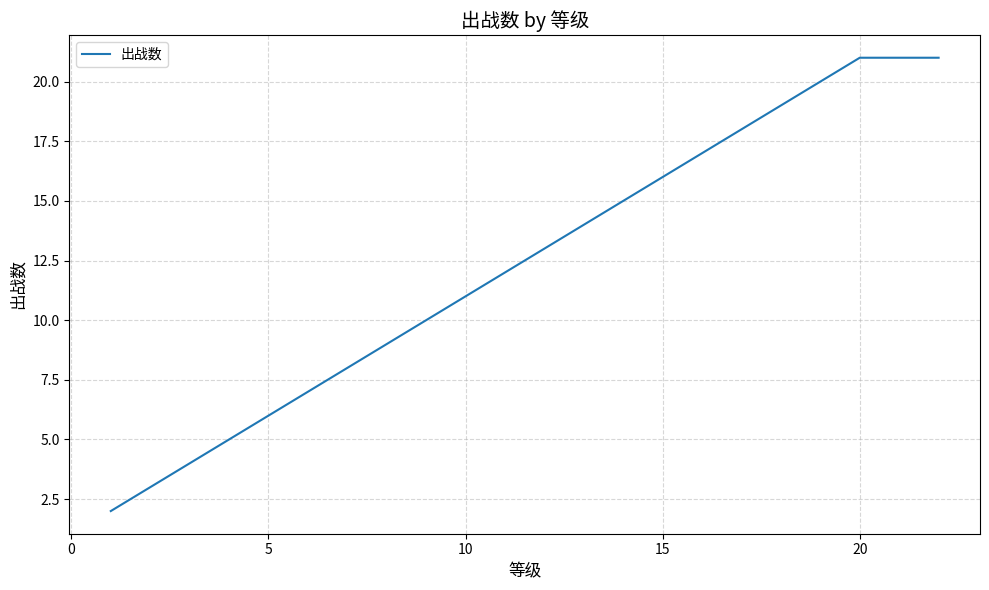

What is the greatest value displayed?

21